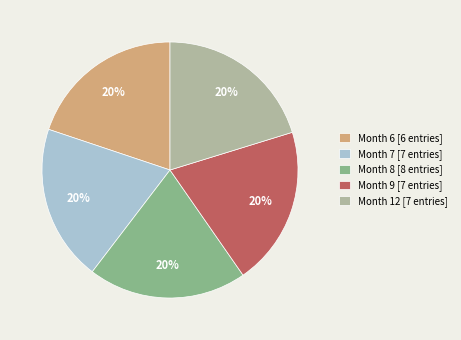

What is the ratio of the value at Month 8 [8 entries] to the value at Month 6 [6 entries]?

1.0